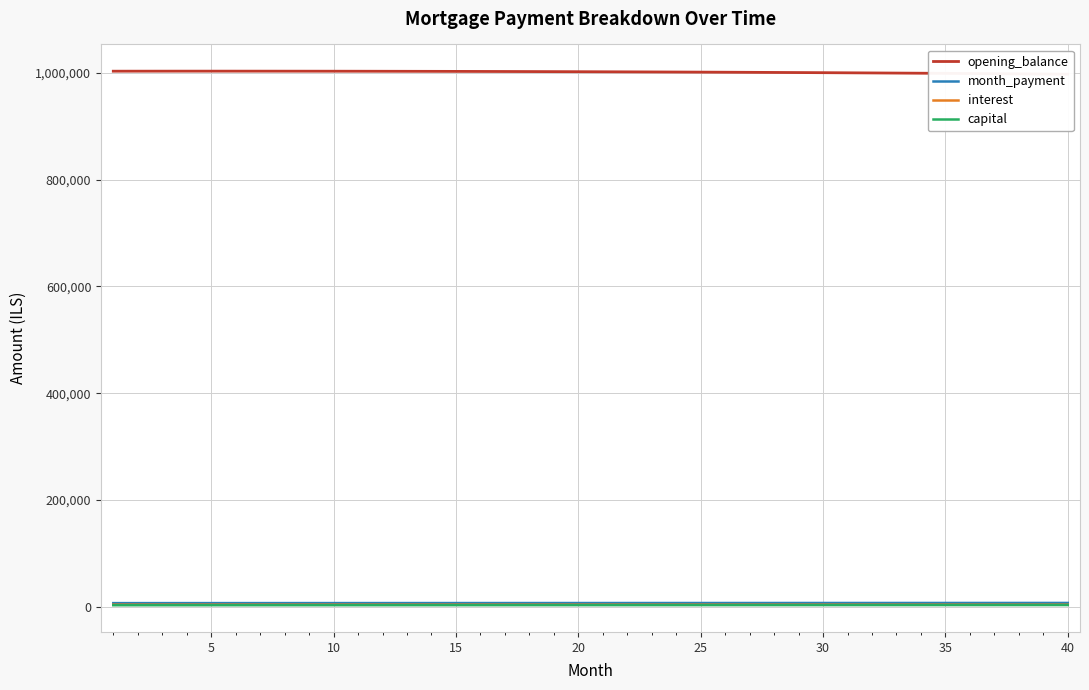

What is the total value across all series at 20?

1015999.1